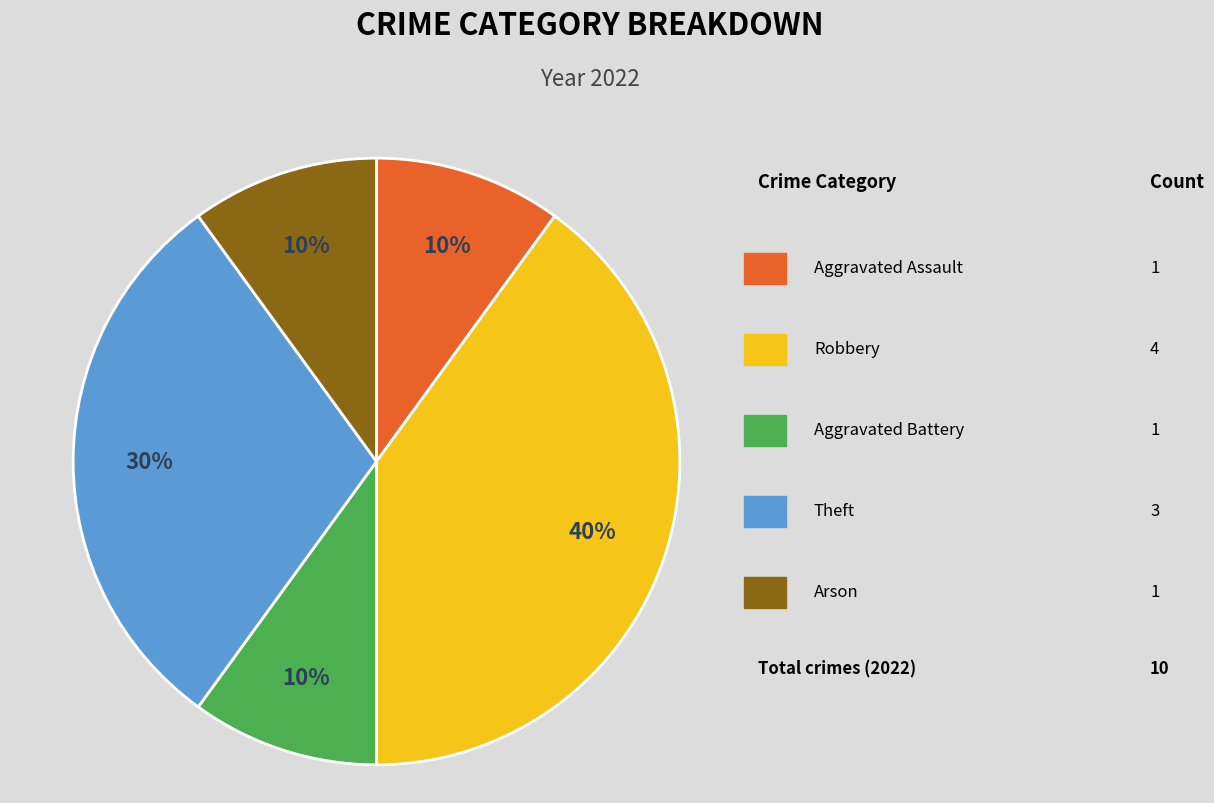

How many slices are in this pie chart?

5